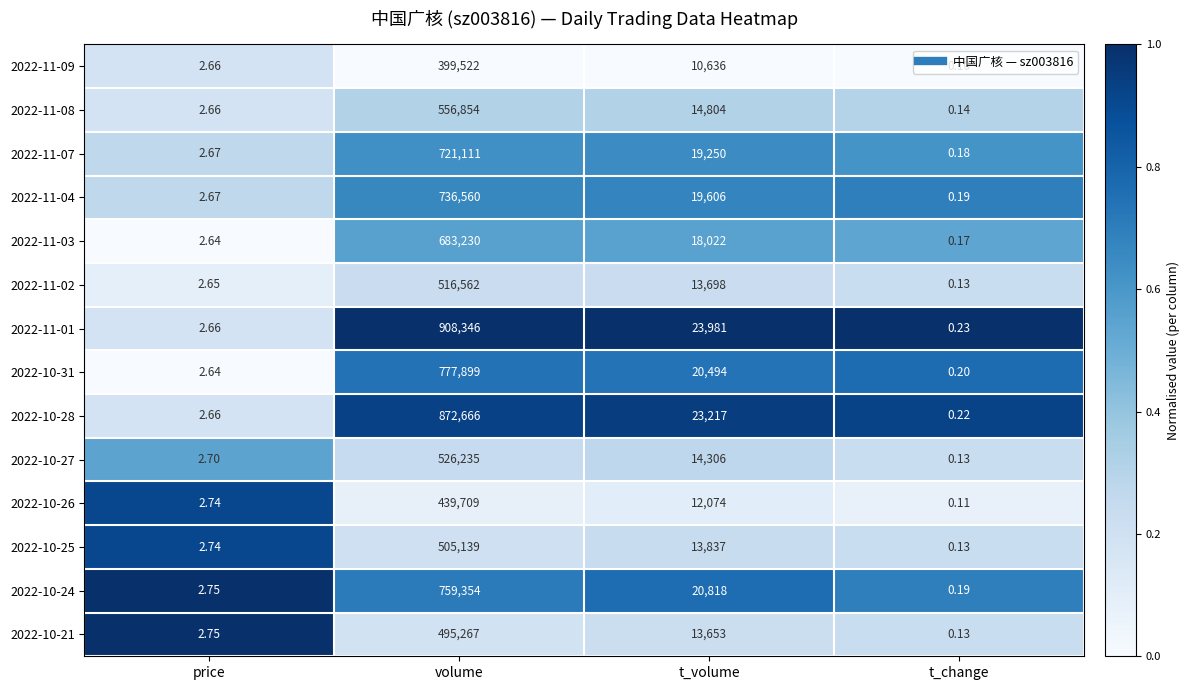

What is the total value across all series at t_volume?

238396.0